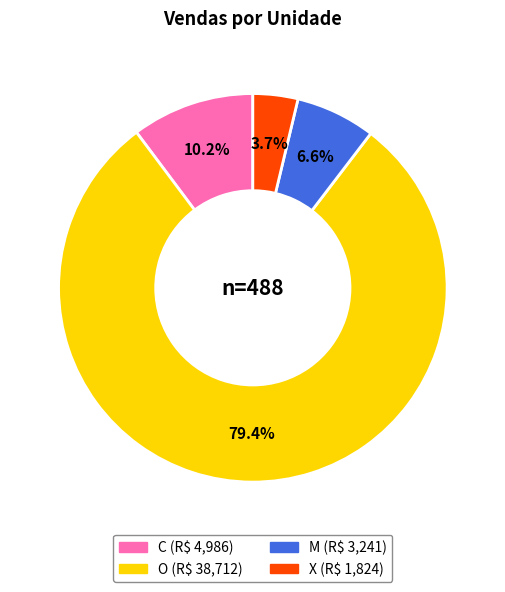

Which slice represents more than half of the pie?

O